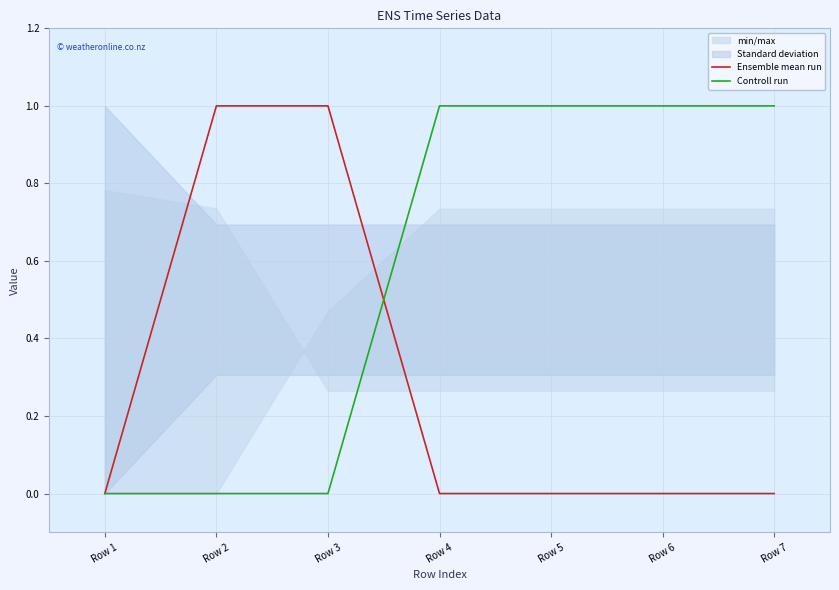

What is the total value across all series at Row 6?

1